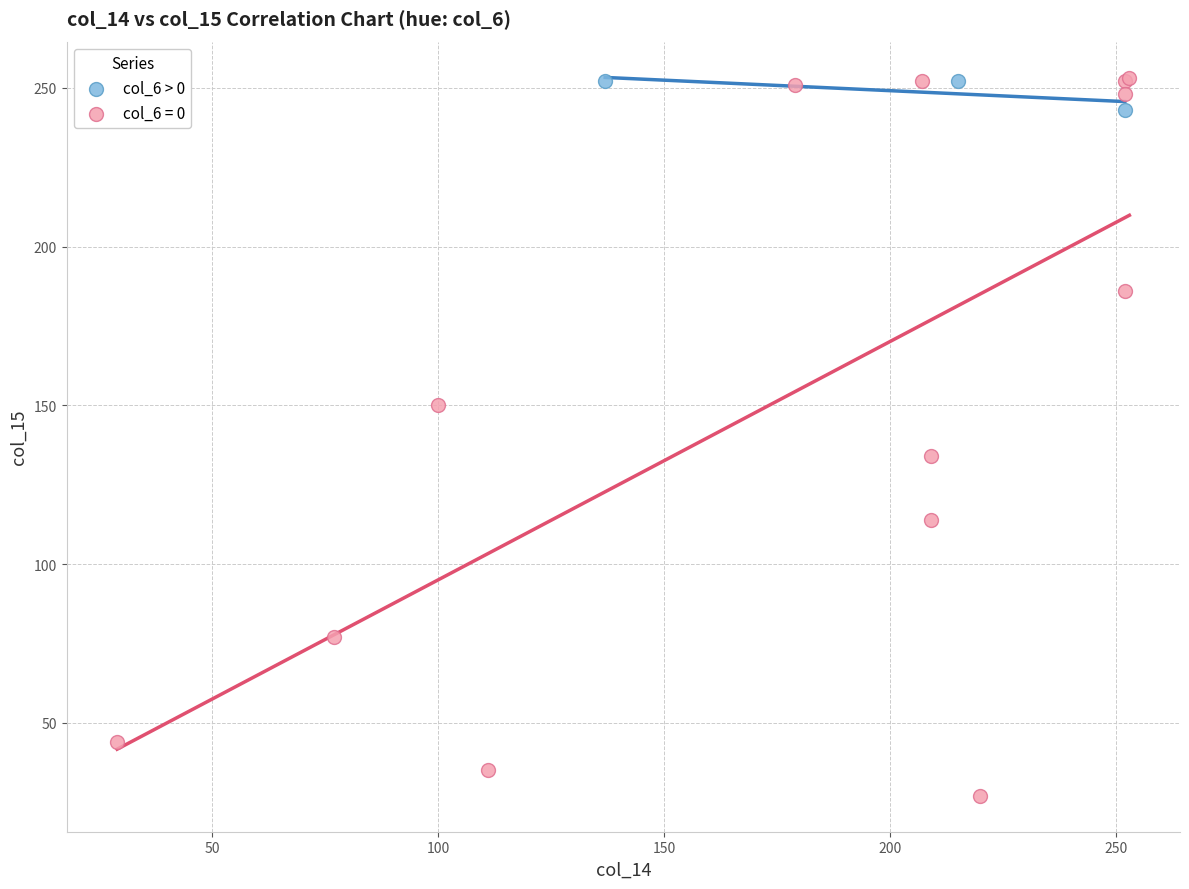

Which series contains the lowest Y value?

col_6 = 0